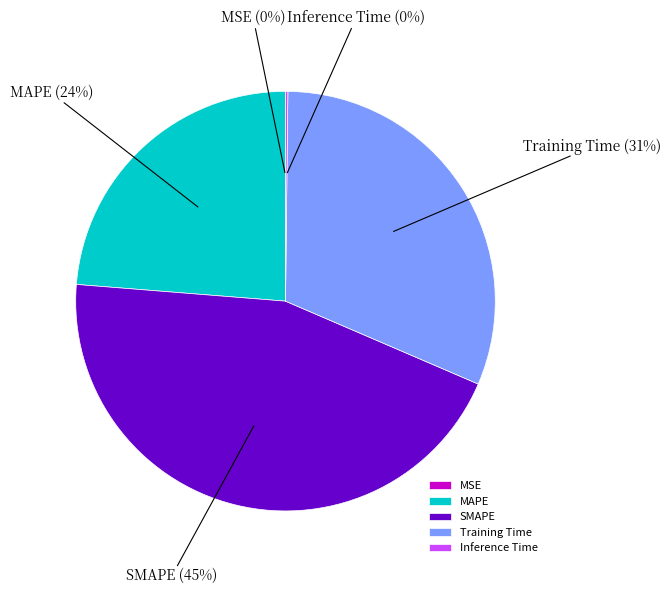

Does any single category account for the majority?

No